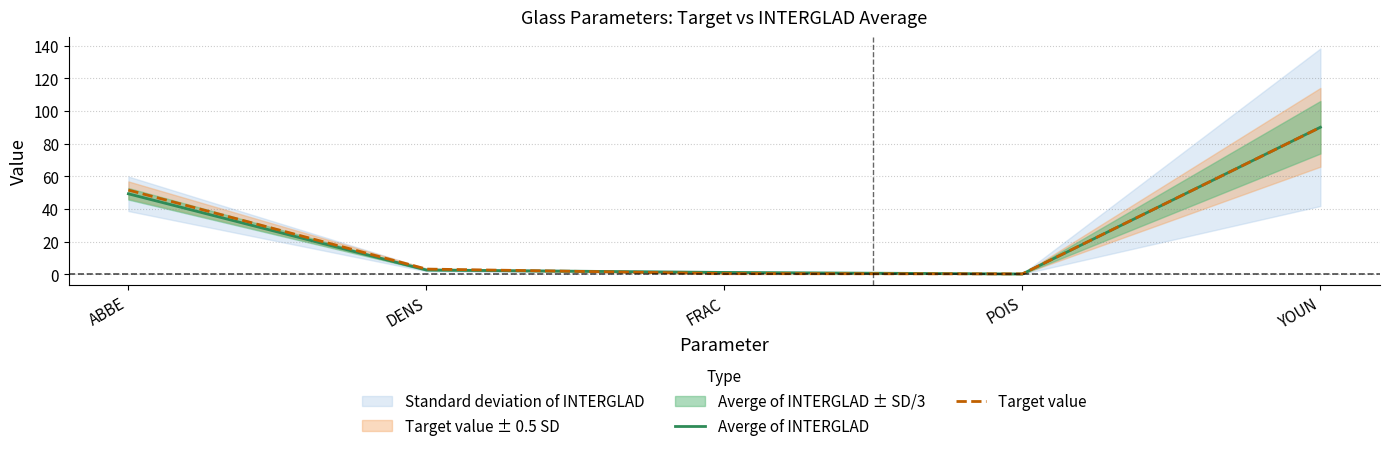

Which series has the largest total across all categories?

Target value